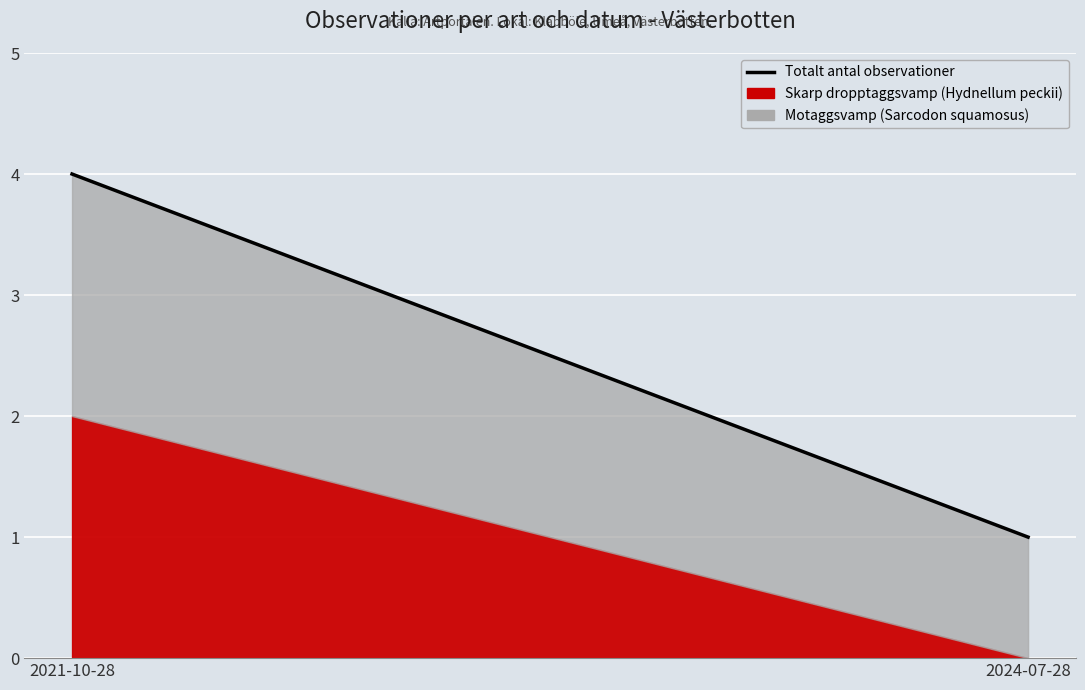

Approximately how many times larger is the value at 2024-07-28 compared to 2021-10-28?

0.2